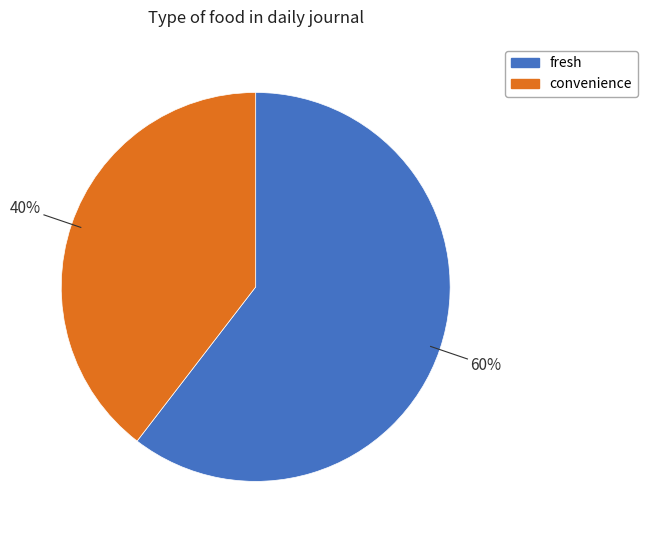

To the nearest percent, what percentage of the pie is convenience?

40%